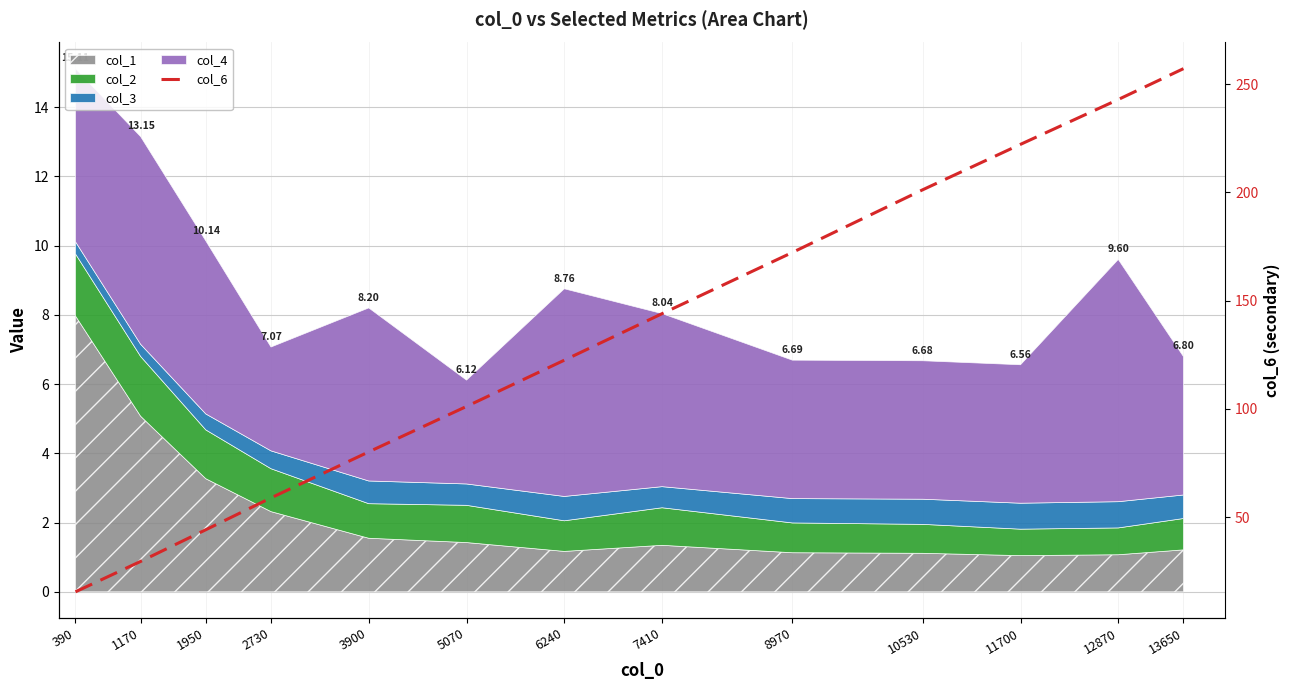

Which label corresponds to the largest value in the chart?

13650